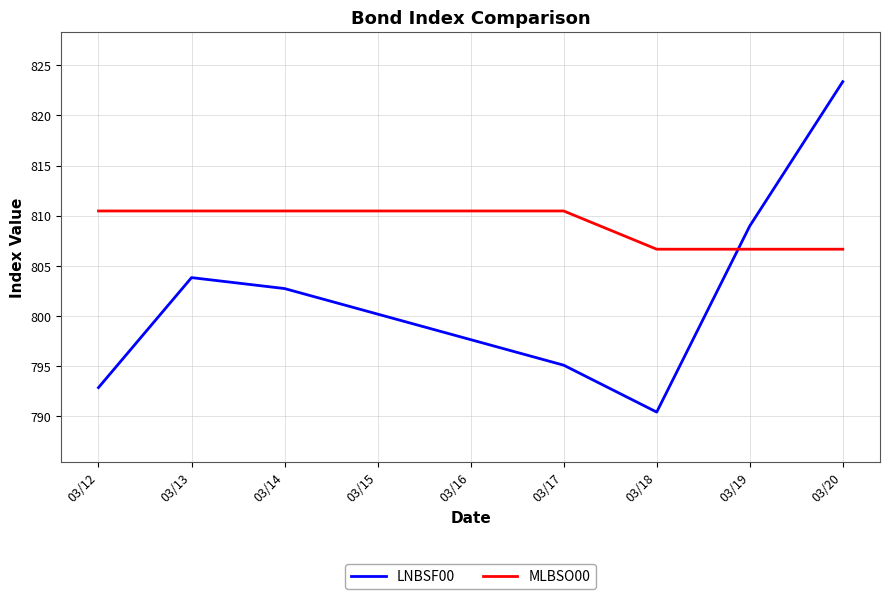

Where do MLBSO00 and LNBSF00 first cross each other?

03/18 and 03/19